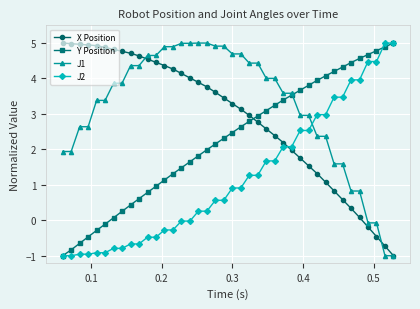

List the series in order of their overall mean, lowest first.

J2, Y Position, X Position, J1